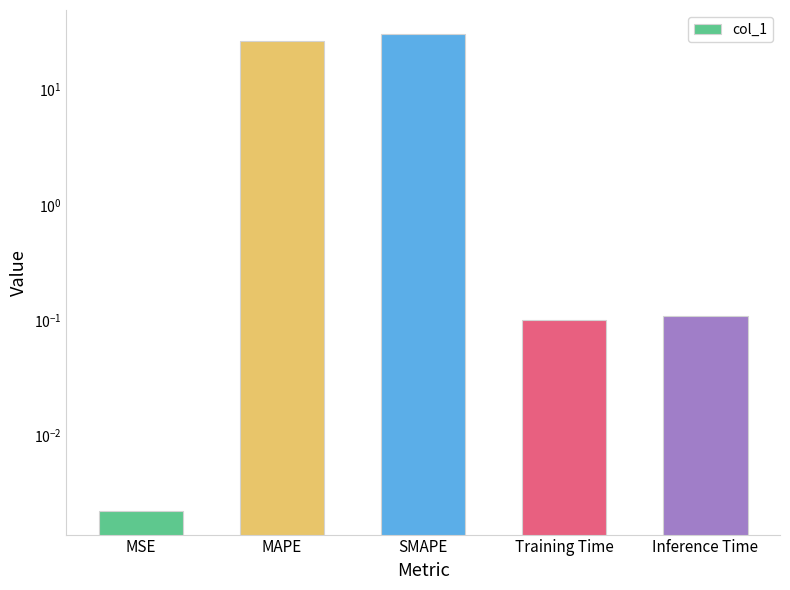

Which has a higher value, MAPE or Training Time?

MAPE